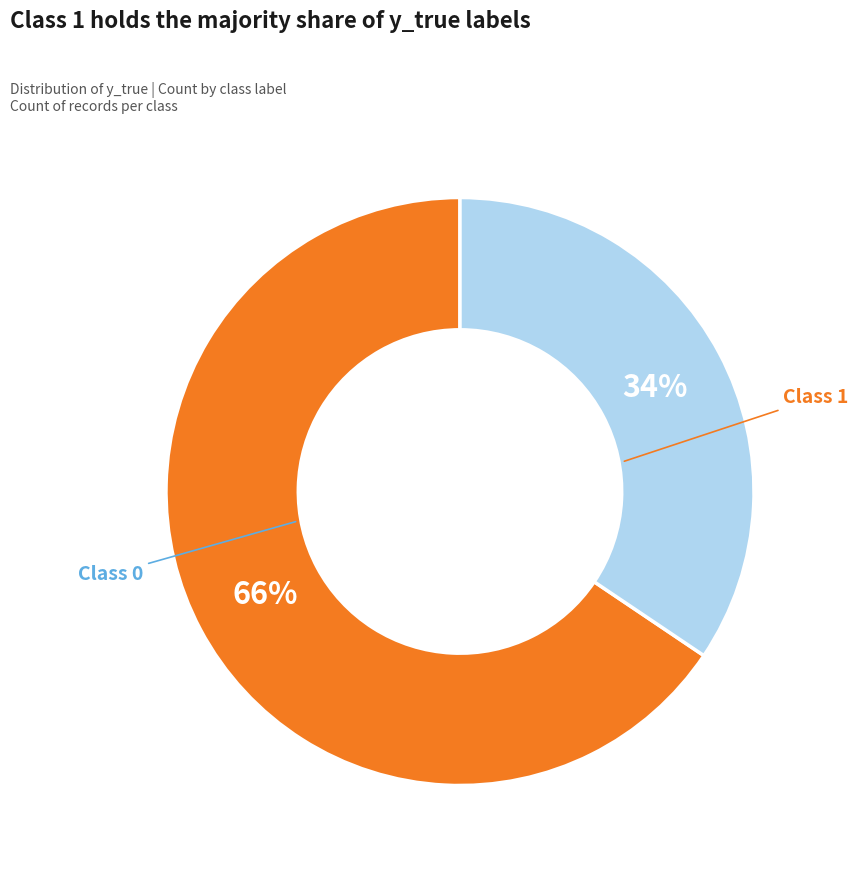

Does any single category account for the majority?

Yes